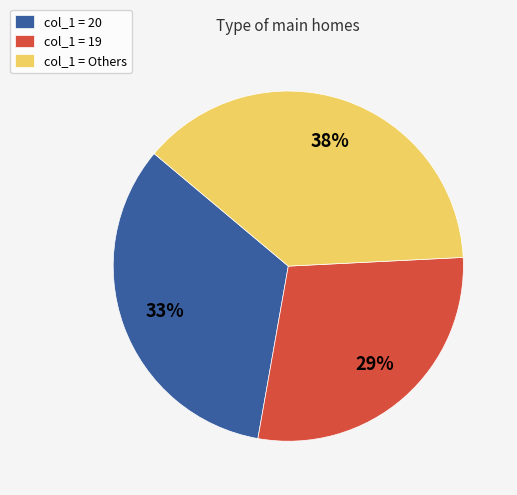

Is the sum of col_1 = Others and col_1 = 20 greater than half?

Yes